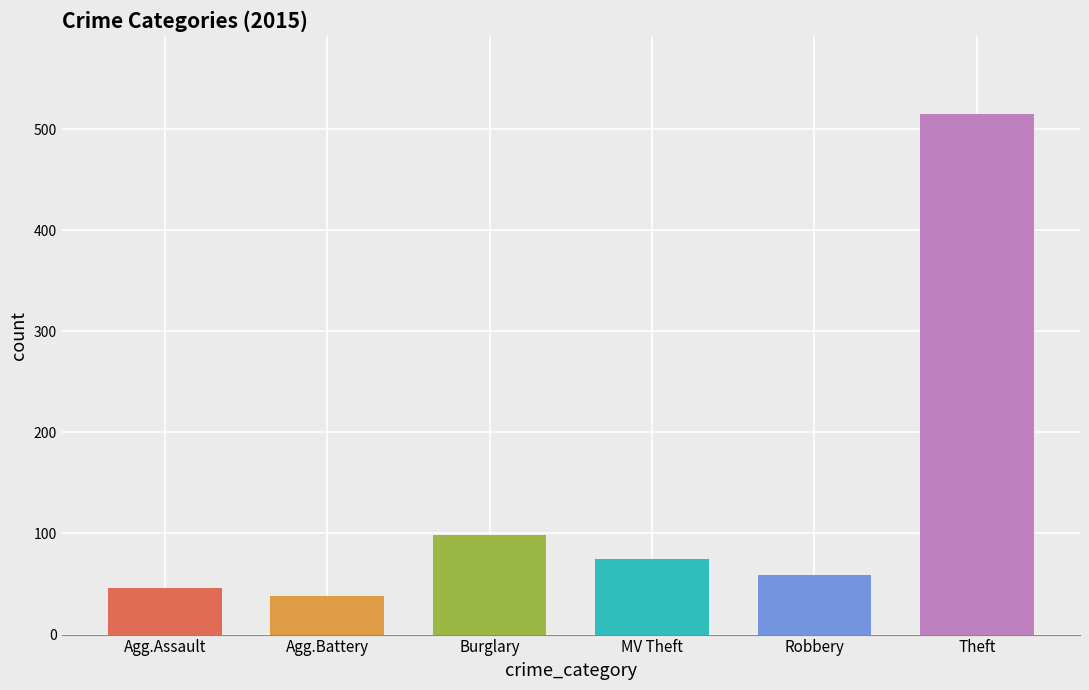

The chart shows a value of 515 at Theft. True or false?

True